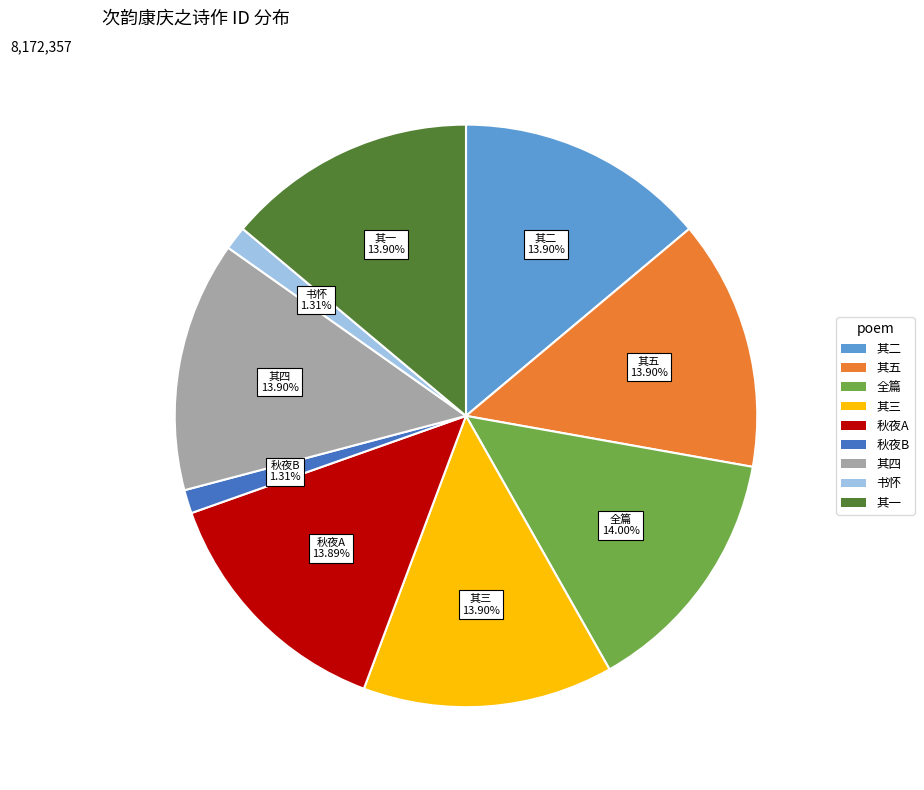

Is there any slice that represents more than half of the pie?

No